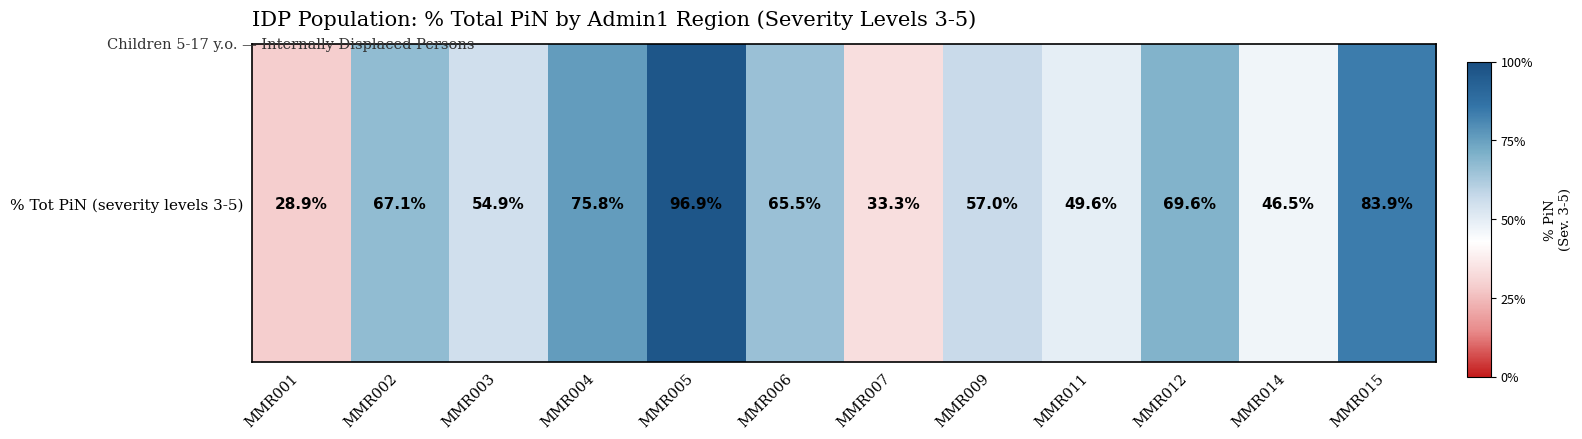

Which label corresponds to the smallest value in the chart?

MMR001